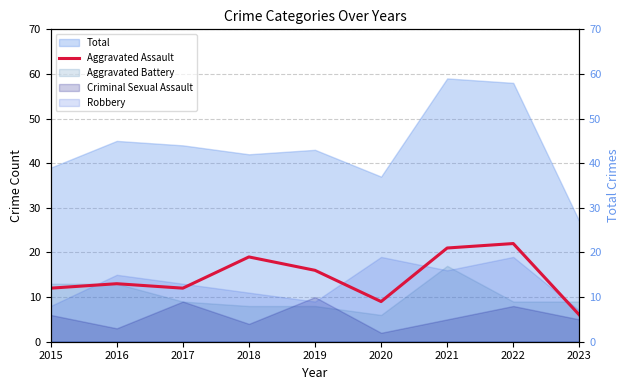

What is the change in value from 2016 to 2017?

-1